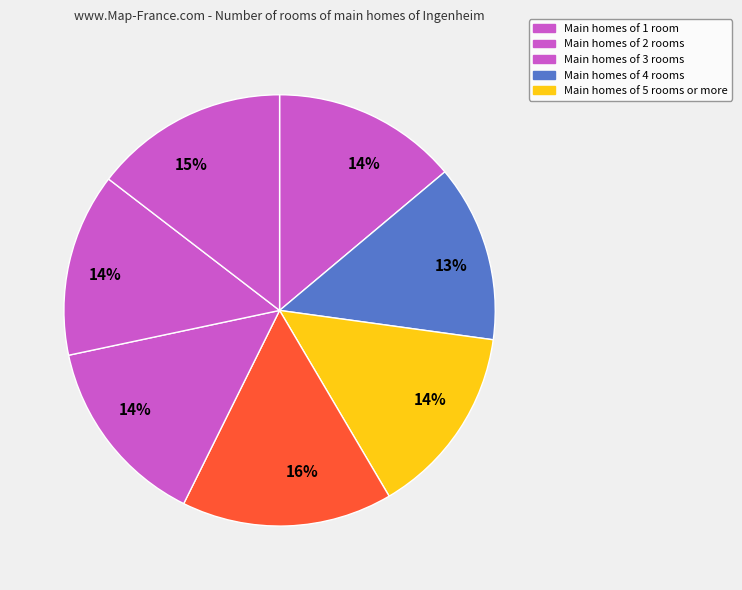

How many segments does this pie chart have?

7